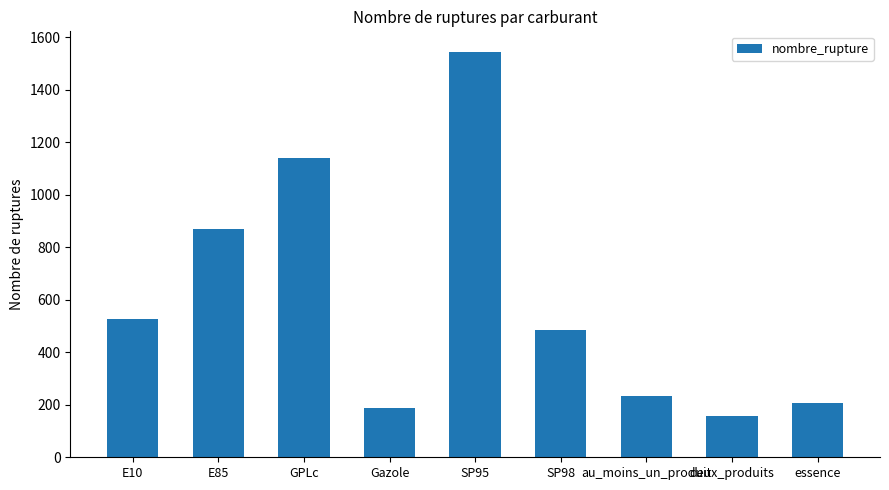

Reading left to right, list all the values displayed in this chart.

E10=527	E85=870	GPLc=1140	Gazole=186	SP95=1546	SP98=486	au_moins_un_produit=235	deux_produits=157	essence=206